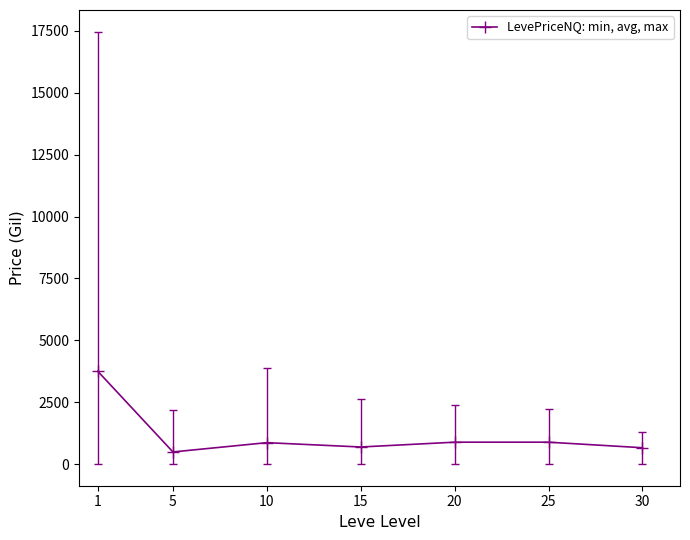

How many interior local peaks (higher than both neighbors) does the data have?

2